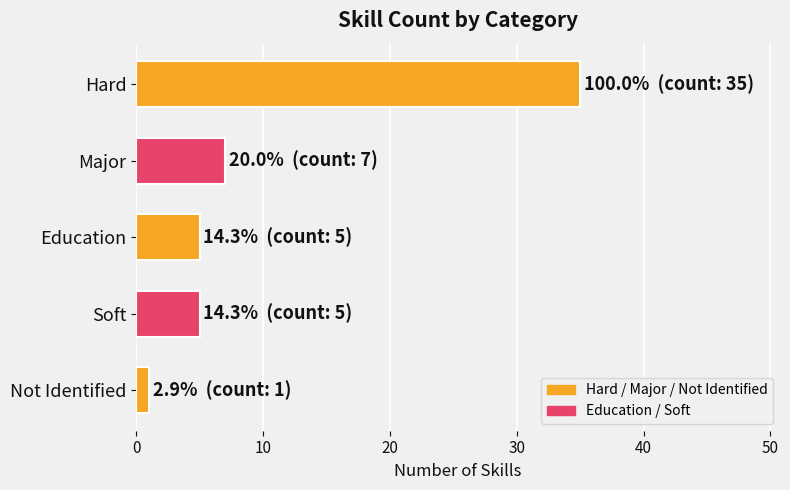

What value does the data have at Hard, to the nearest 10?

40